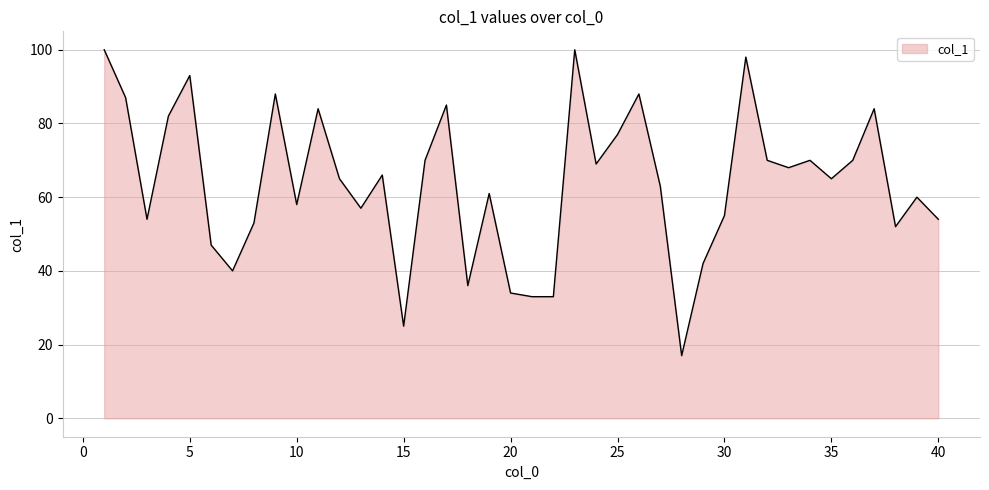

What is the smallest value displayed?

17